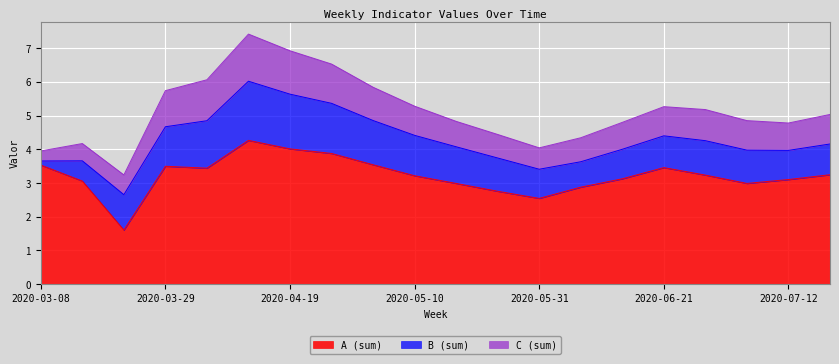

Is it true that C (sum) equals 0.9 at 2020-07-05?

True